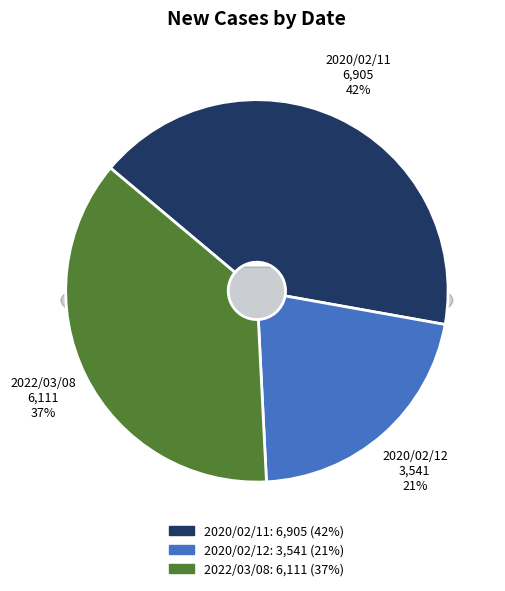

Rank the categories by value from highest to lowest.

2020/02/11, 2022/03/08, 2020/02/12